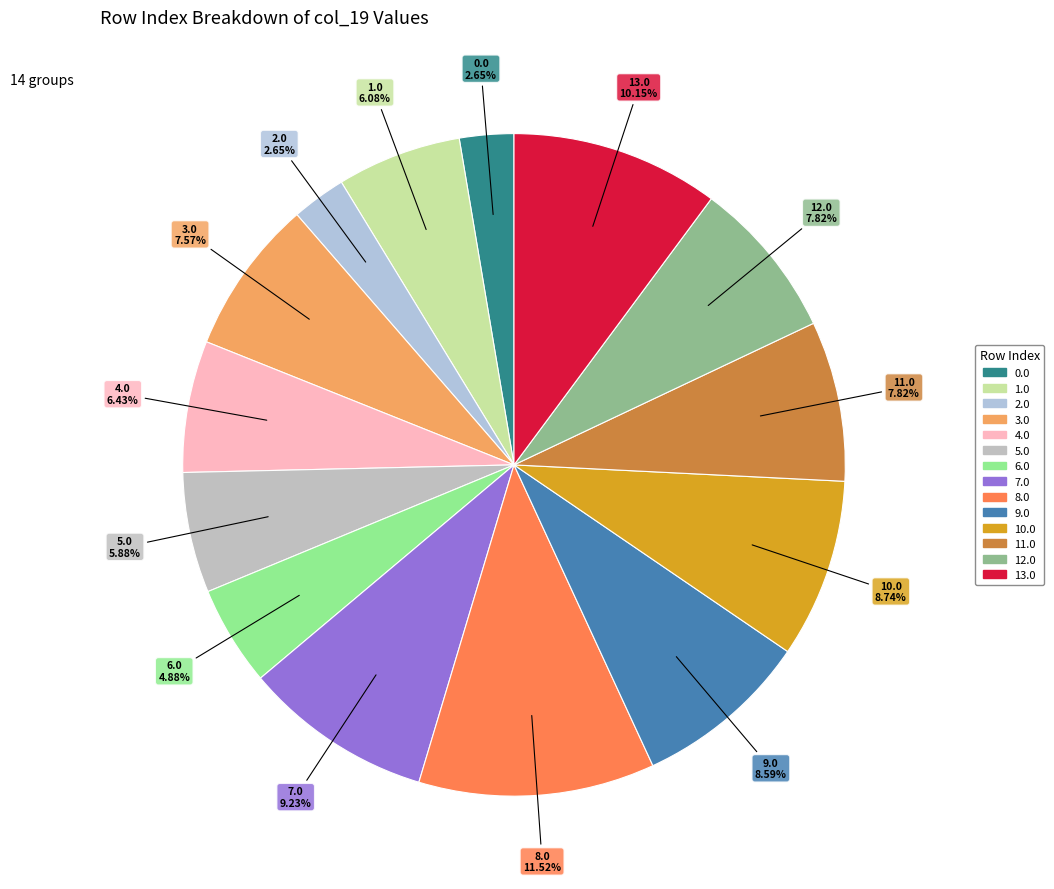

What is the largest slice in the pie chart?

8.0